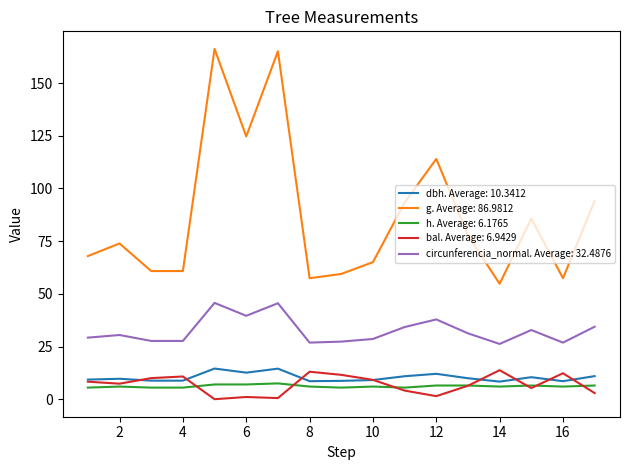

True or false: bal. Average: 6.9429 and g. Average: 86.9812 cross at least once.

False